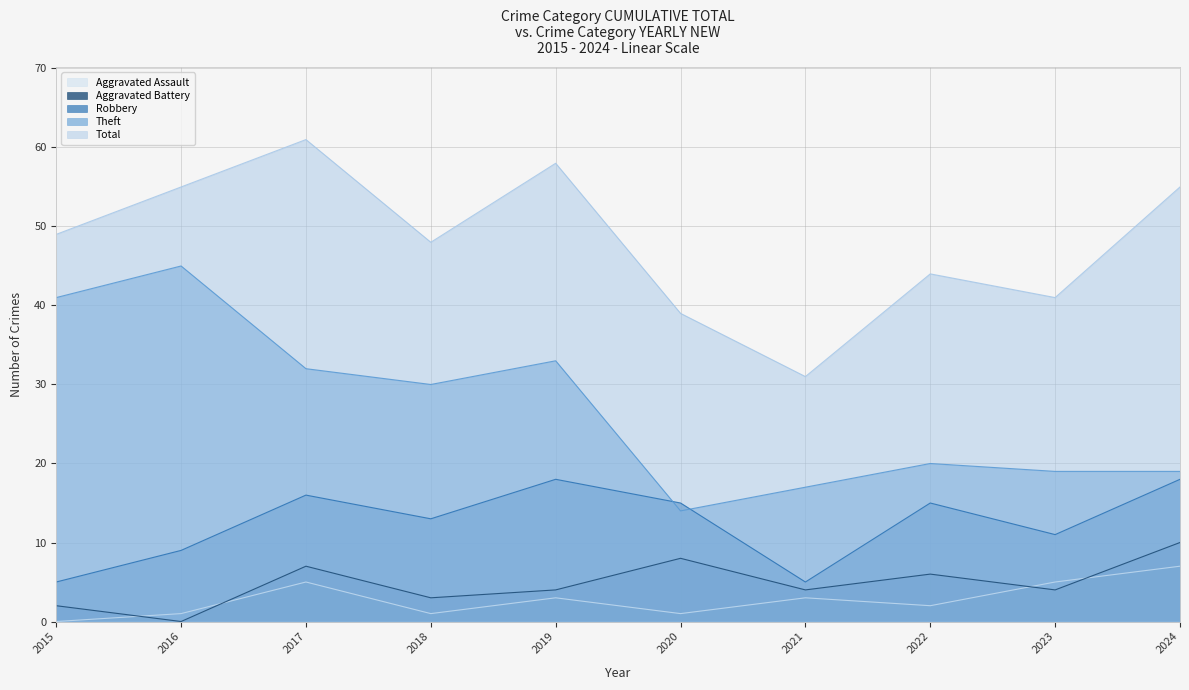

What is the spread (max minus min) of values at 2020?

38